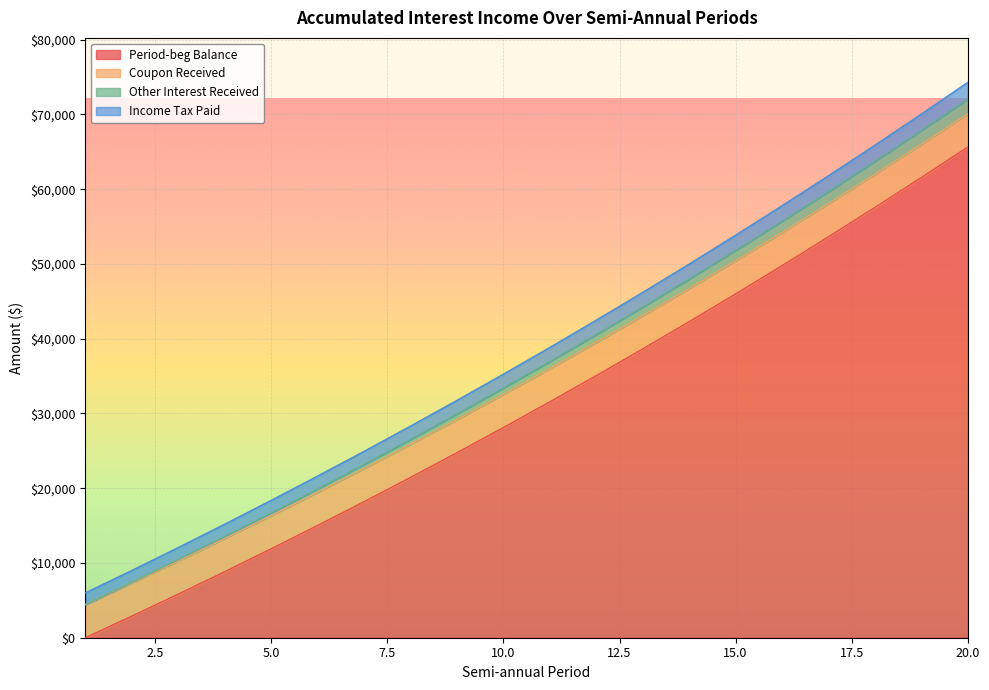

Rank the categories by Period-beg Balance value from lowest to highest.

1, 2, 3, 4, 5, 6, 7, 8, 9, 10, 11, 12, 13, 14, 15, 16, 17, 18, 19, 20